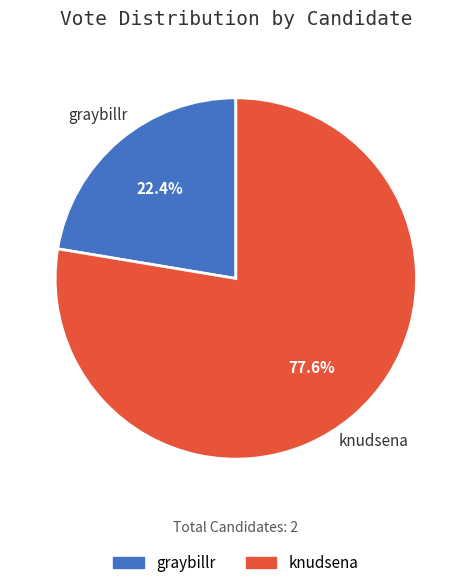

To the nearest percent, what is the difference between the knudsena and graybillr slice percentages?

55%